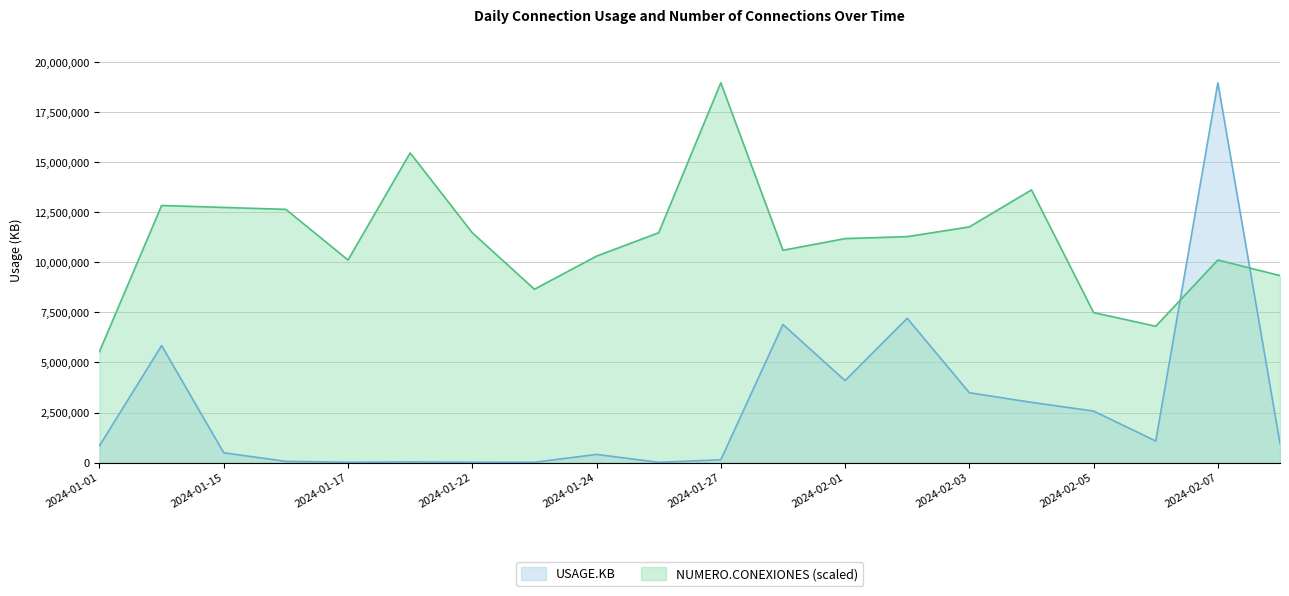

How many interior local valleys does the USAGE.KB series have?

6